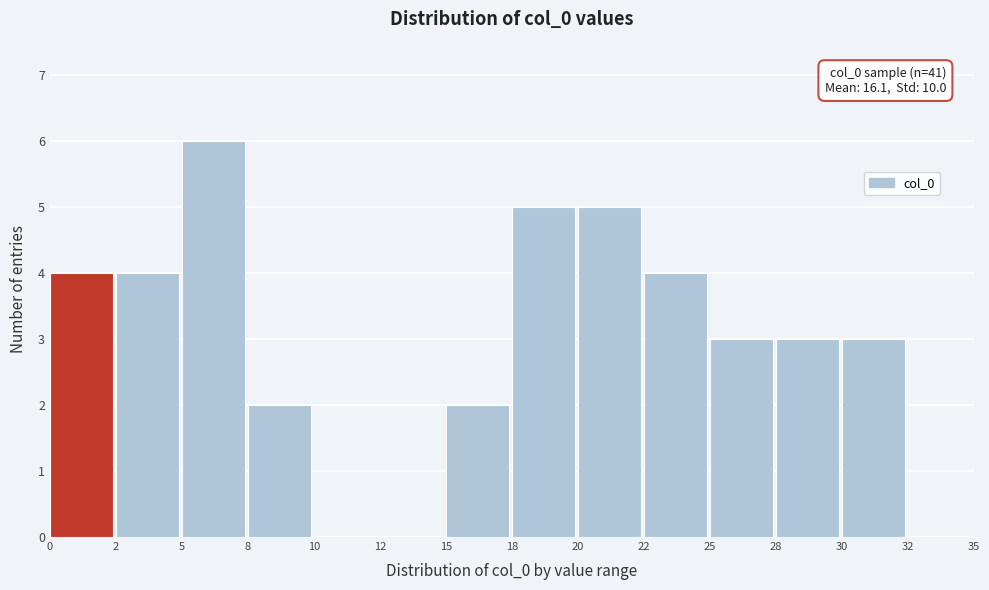

Reading right to left, list all the values displayed in this chart.

32=0	30=3	28=3	25=3	22=4	20=5	18=5	15=2	12=0	10=0	8=2	5=6	2=4	0=4